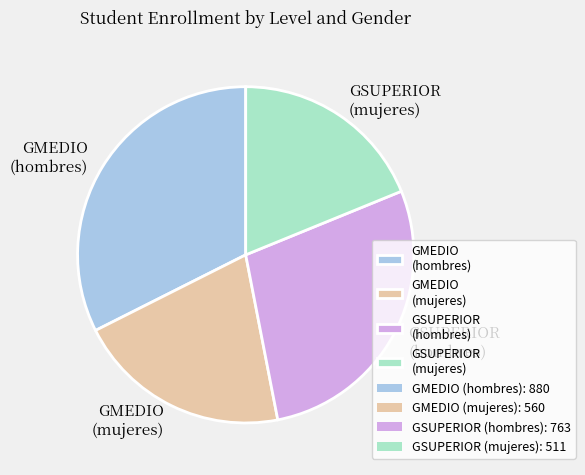

Is it true that GSUPERIOR (mujeres) is 8% of the pie?

False